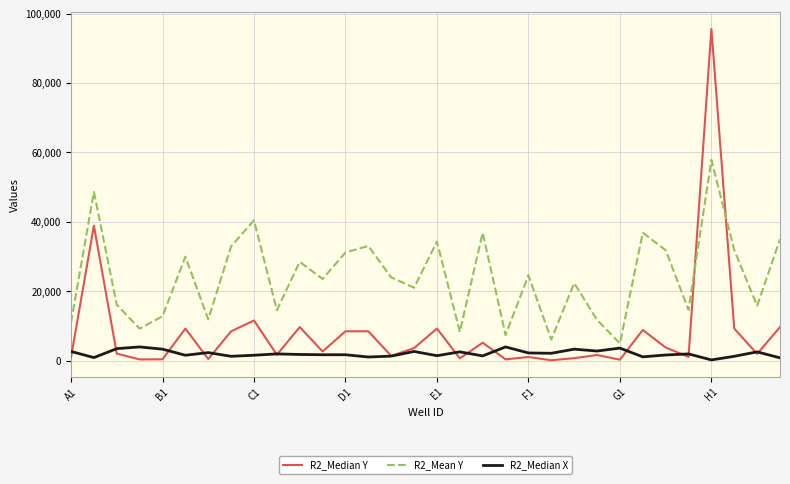

Which series has the widest spread of values?

R2_Median Y